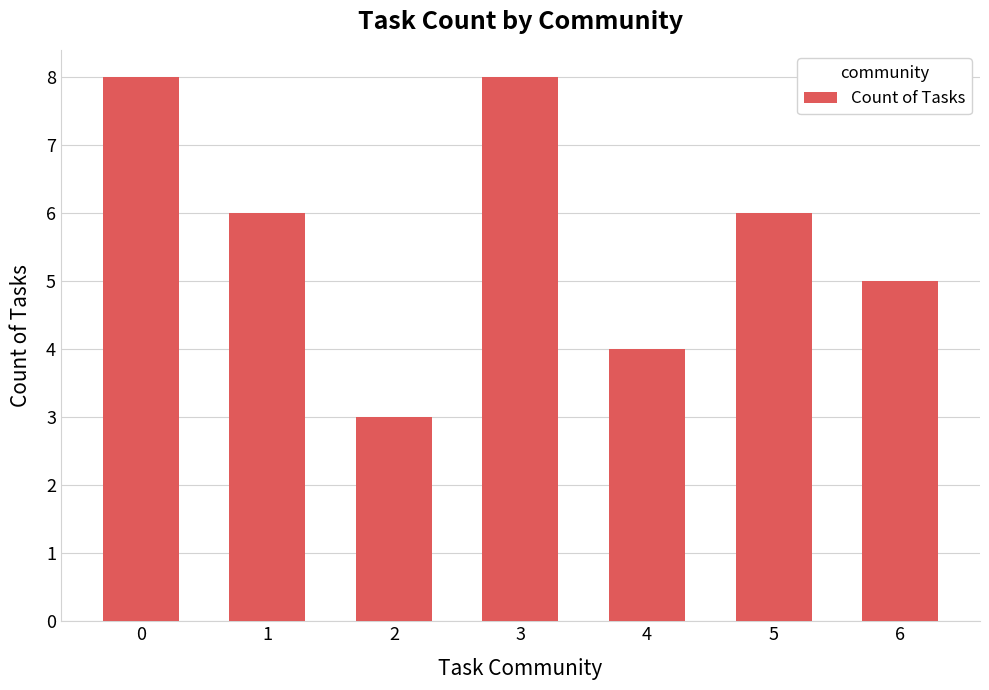

Reading right to left, transcribe all the data shown in this chart.

5	6	4	8	3	6	8